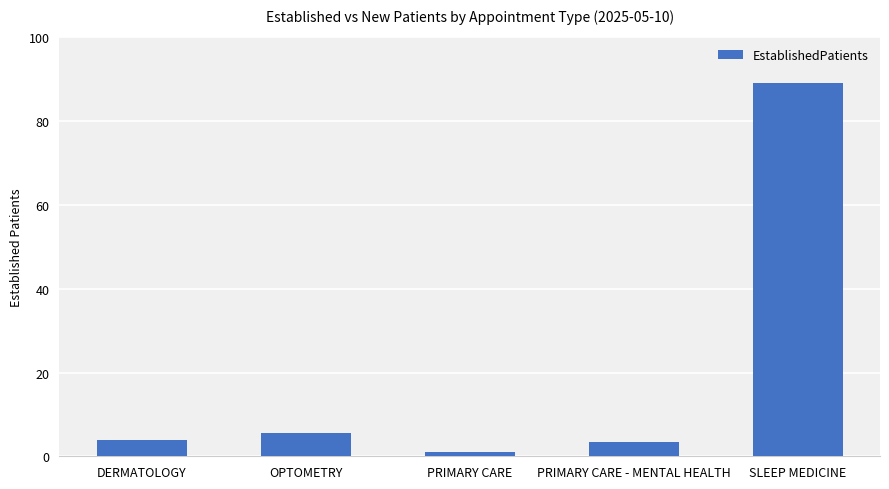

Which category has the highest value across all series?

SLEEP MEDICINE